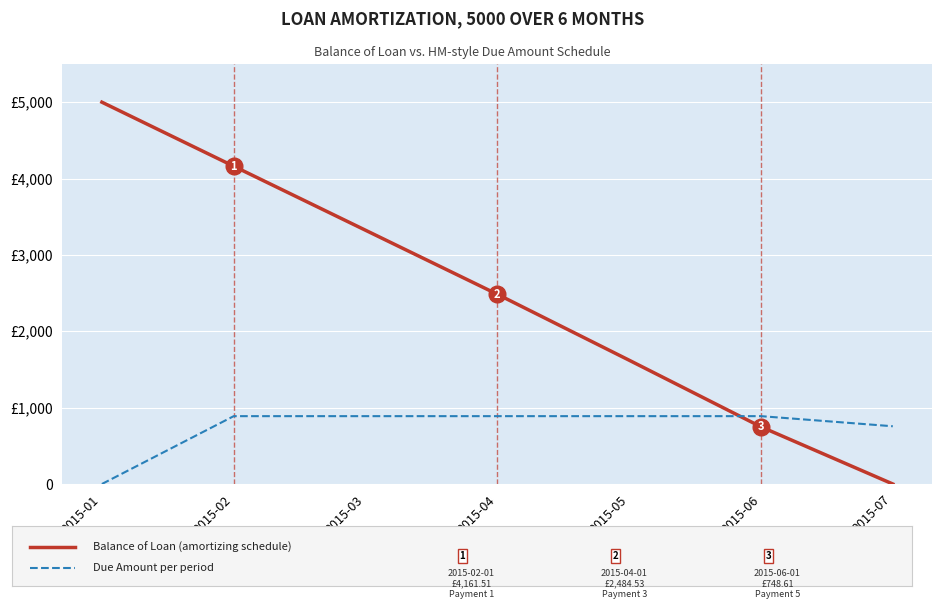

Does the chart display data point markers on the line(s)?

No